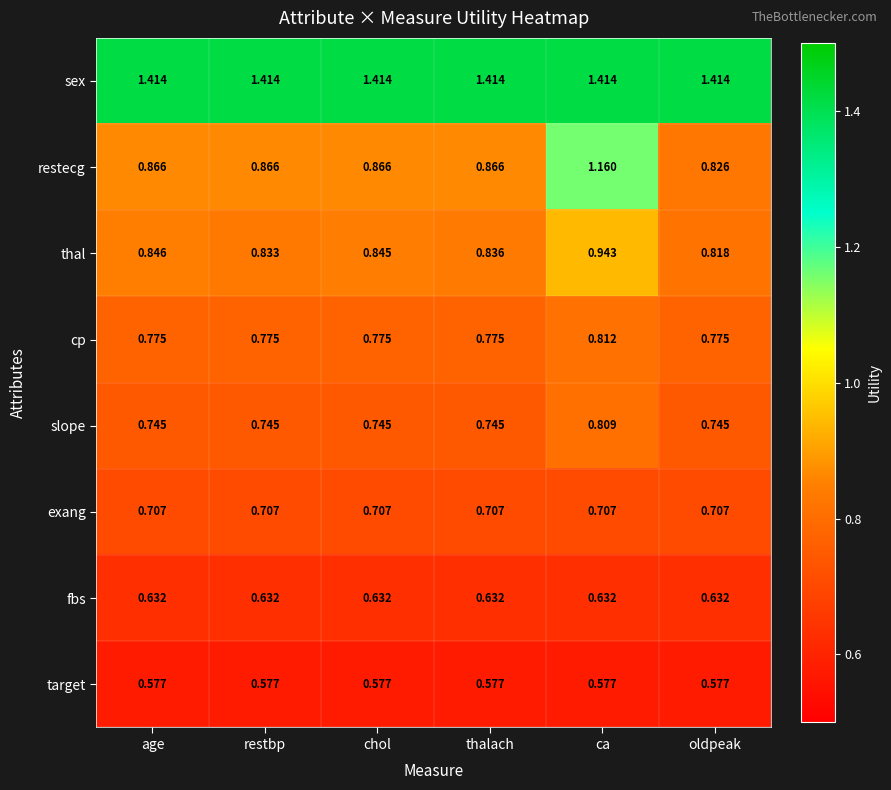

Rank the series by their maximum value, from lowest to highest.

target, fbs, exang, slope, cp, thal, restecg, sex